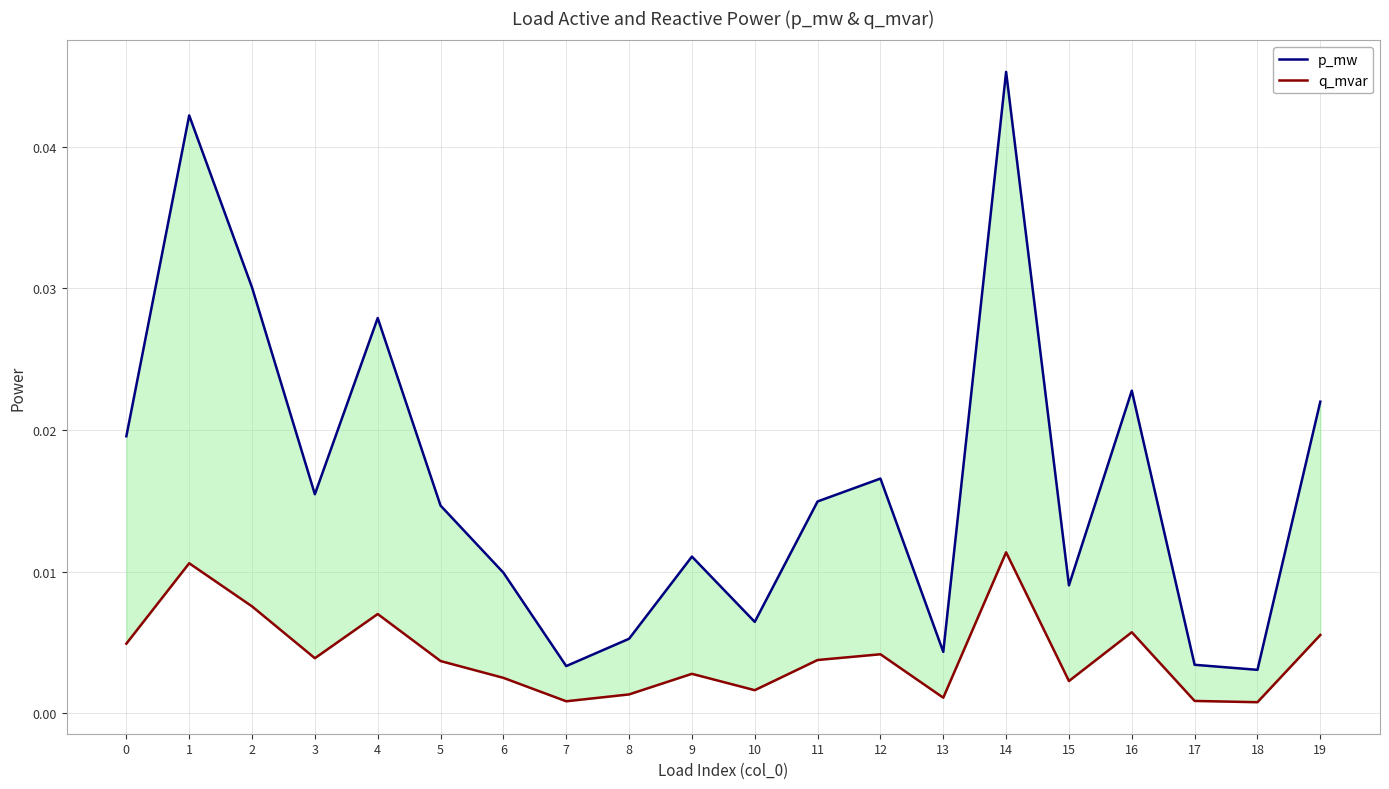

True or false: p_mw and q_mvar intersect in this chart.

False